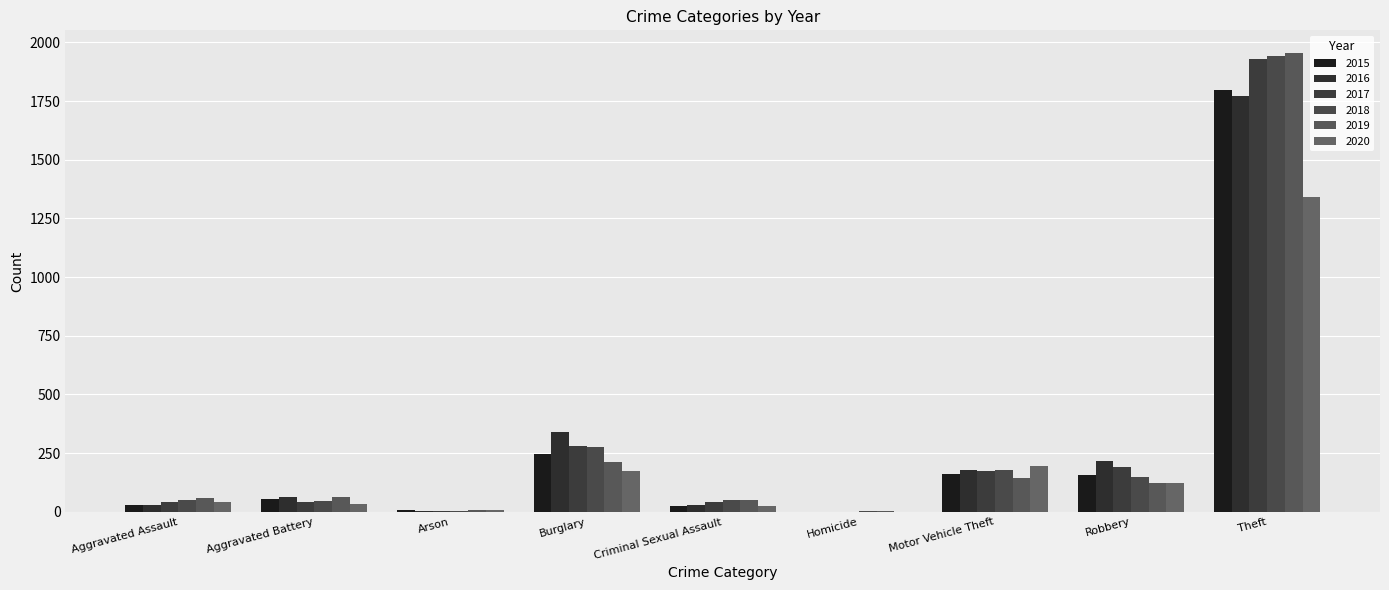

Count the number of categories in the chart.

9